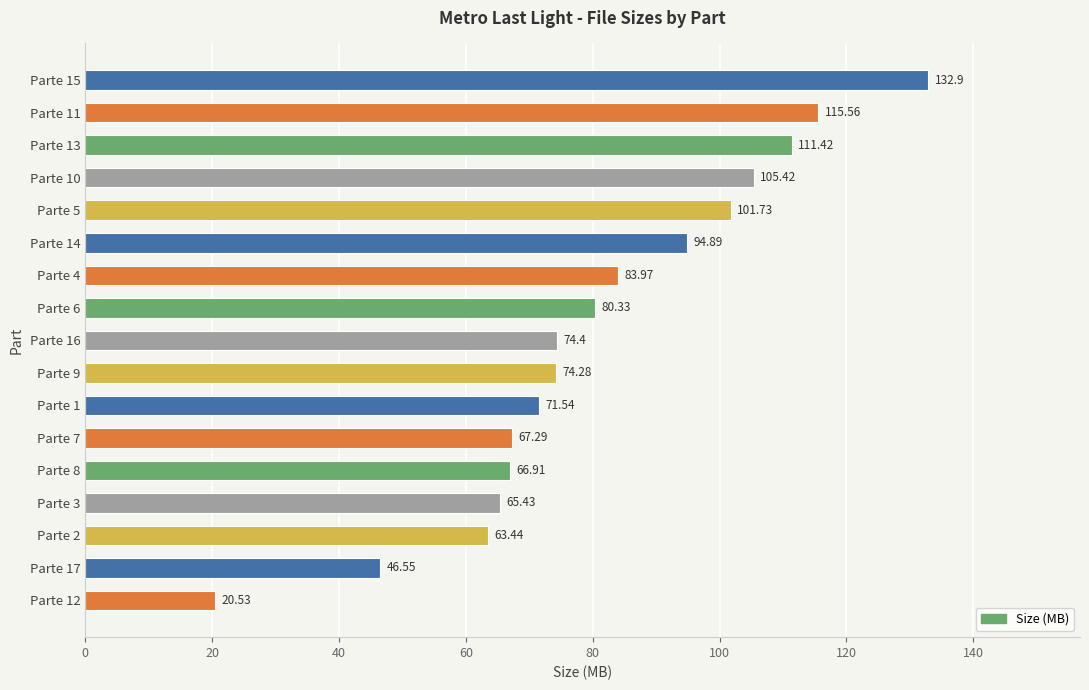

What is the maximum value shown in the chart?

132.9